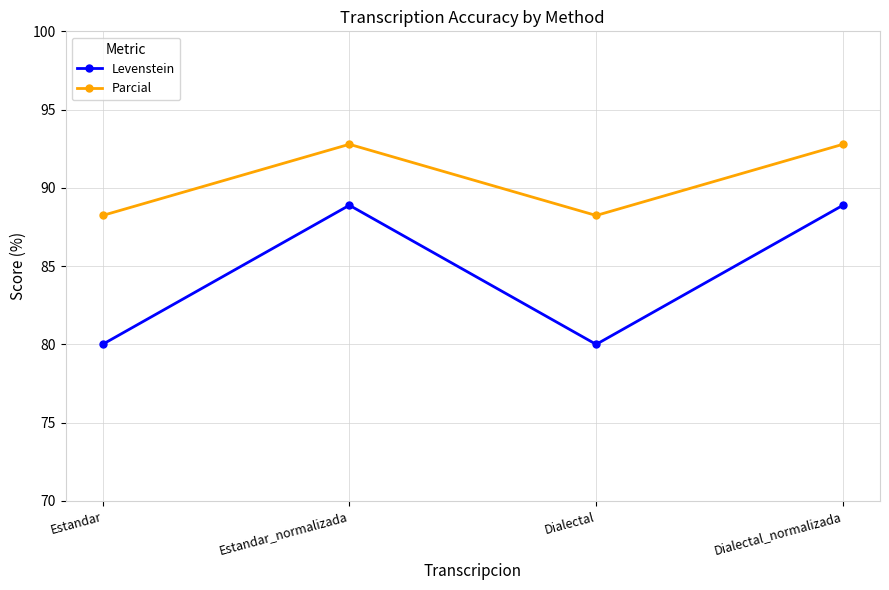

What is the difference between the highest and lowest values at Estandar_normalizada?

3.9